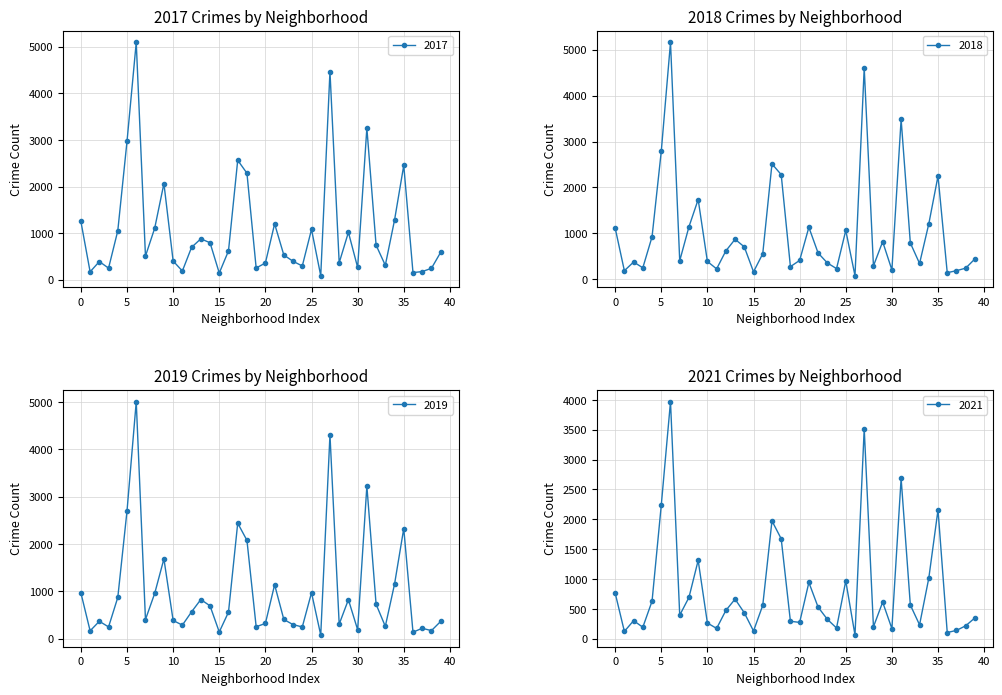

Which series has the largest total across all categories?

2023